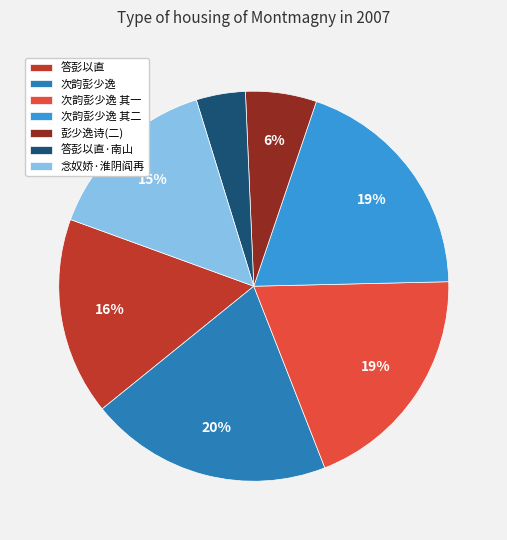

Is it true that 彭少逸诗(二) is 19% of the pie?

False